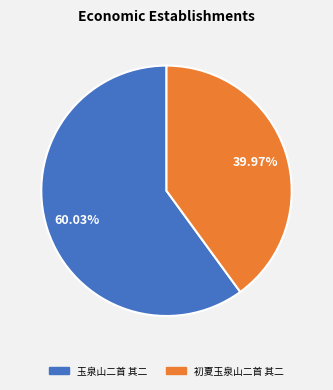

True or false: 初夏玉泉山二首 其二 accounts for 54% of the total.

False